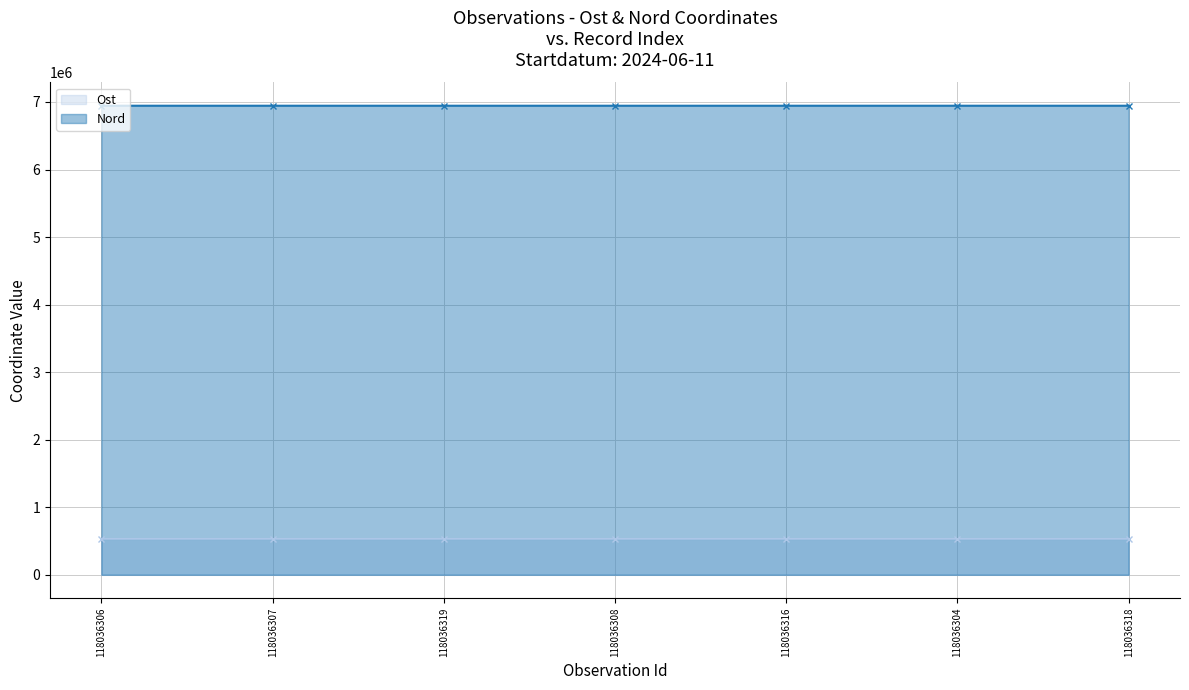

Reading left to right, transcribe all the data shown in this chart.

Ost: 118036306=531745	118036307=531745	118036319=531762	118036308=531738	118036316=531779	118036304=531738	118036318=531772
Nord: 118036306=6944681	118036307=6944680	118036319=6944683	118036308=6944673	118036316=6944661	118036304=6944680	118036318=6944673